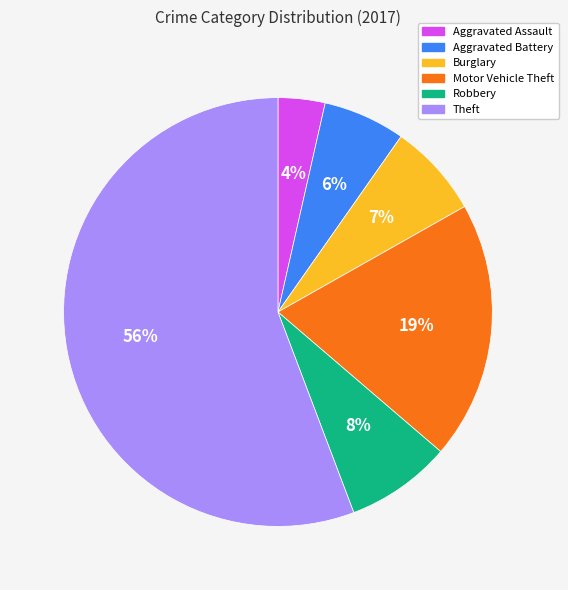

To the nearest percent, what is the difference between the Burglary and Robbery slice percentages?

1%